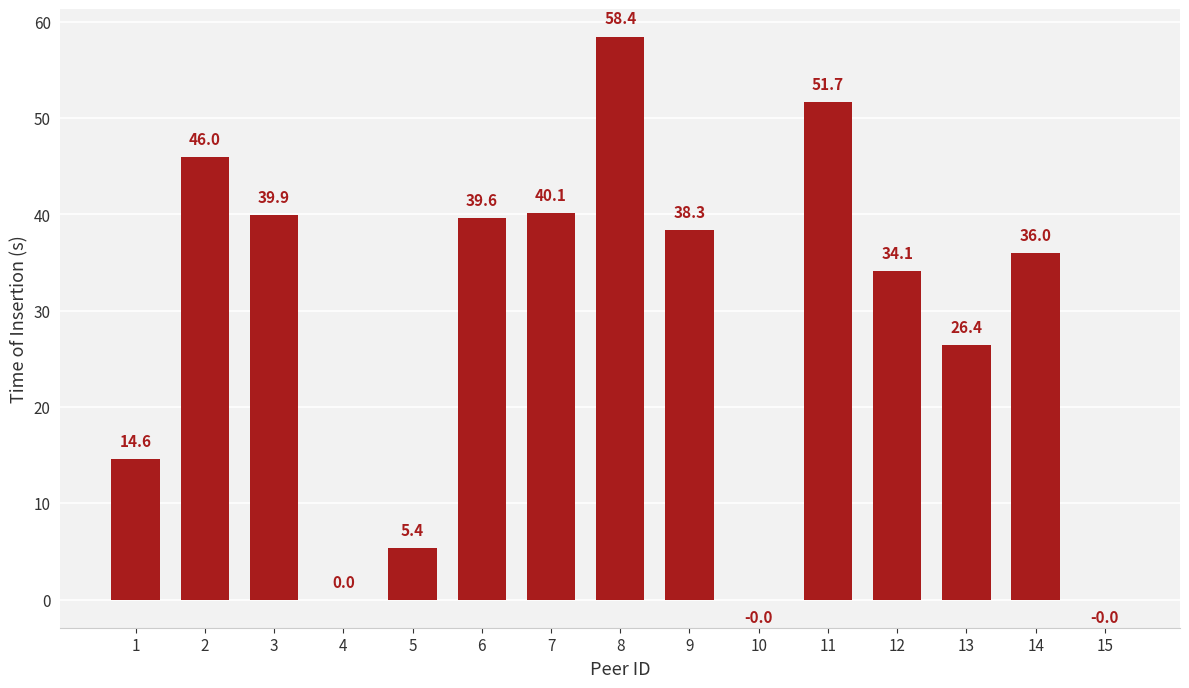

What is the maximum value shown in the chart?

58.4